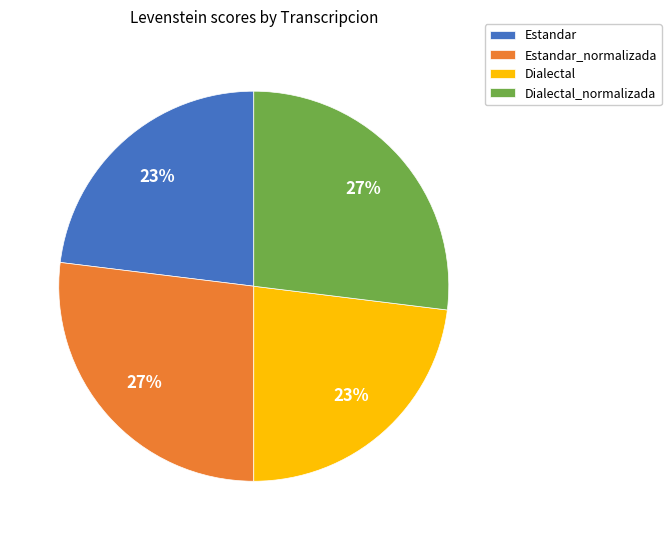

Count the number of slices in the pie.

4